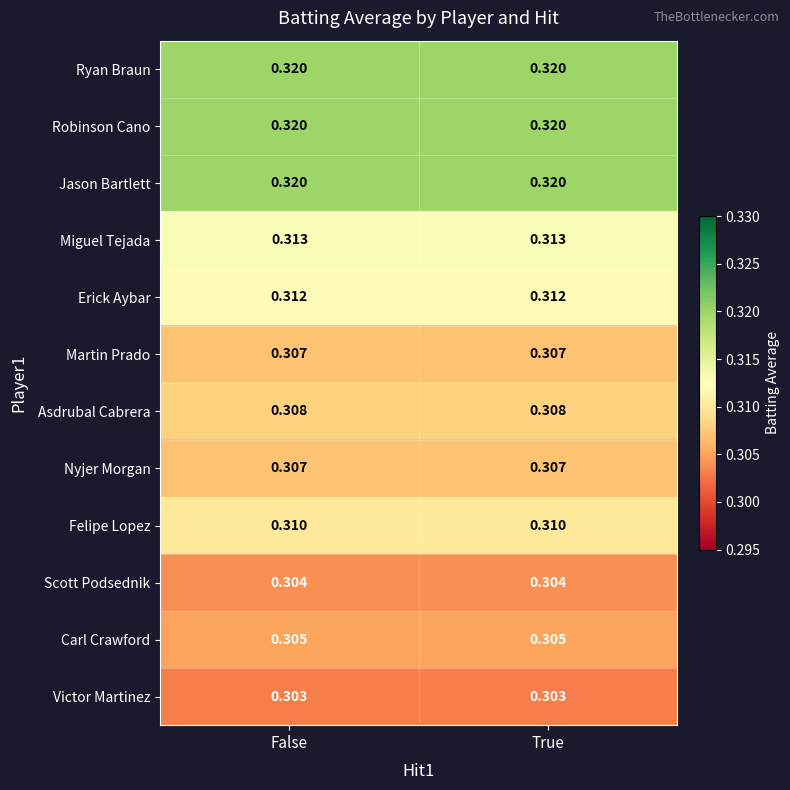

Is the value of Erick Aybar at False greater than the value of Carl Crawford at False?

Yes